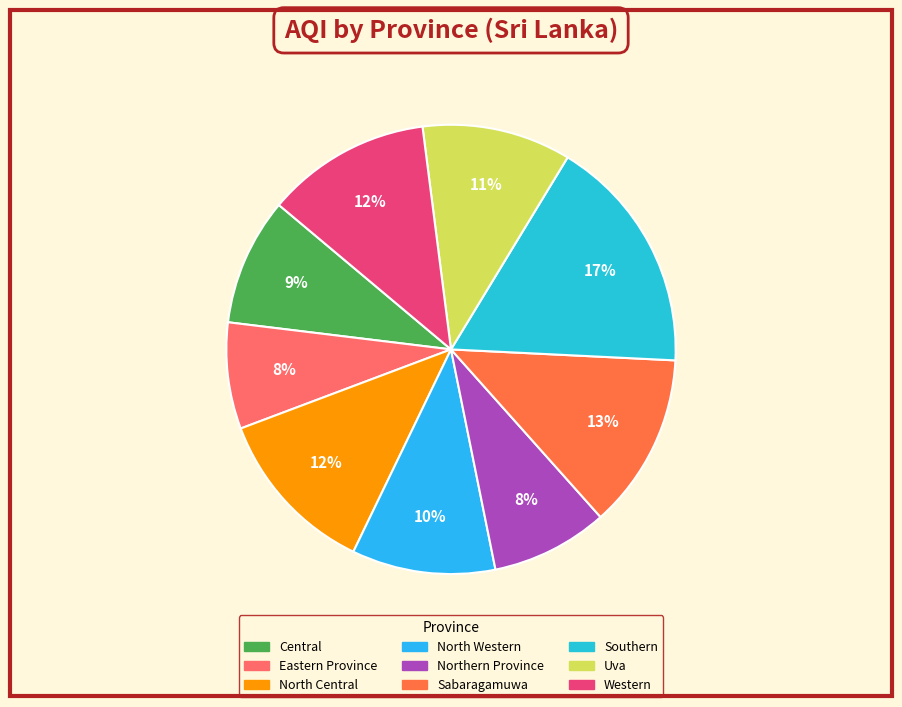

How many slices are in this pie chart?

9